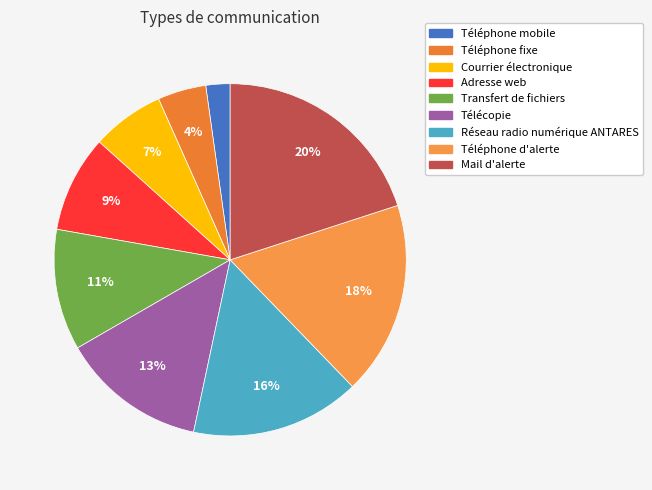

How many slices are in this pie chart?

9